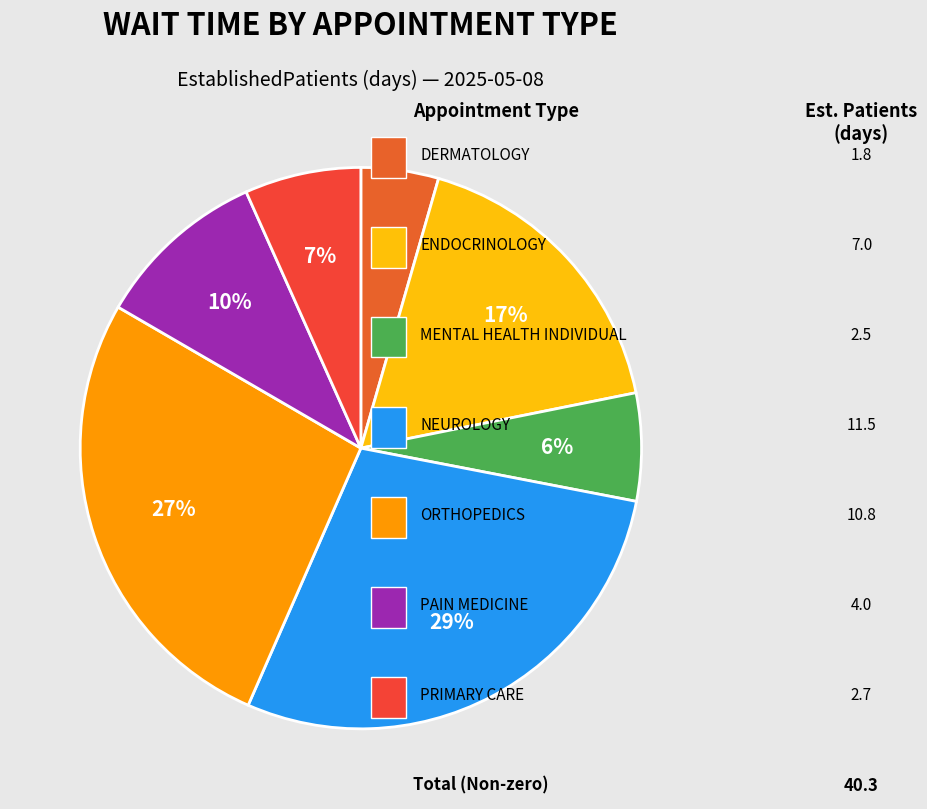

To the nearest percent, what is the average slice percentage?

14%